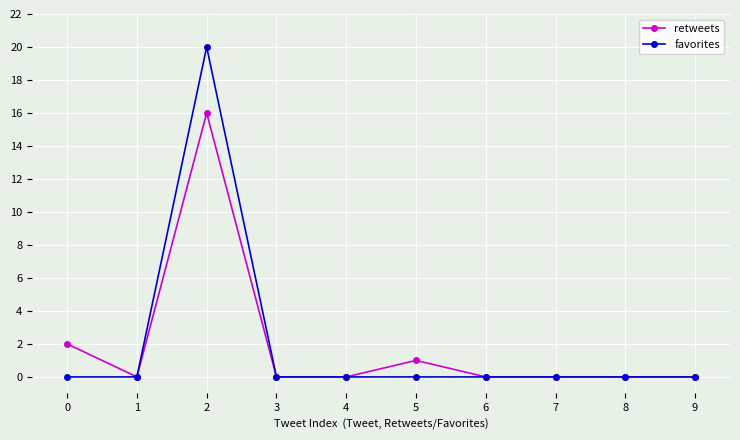

Between 2 and 3, which series saw the biggest shift?

favorites